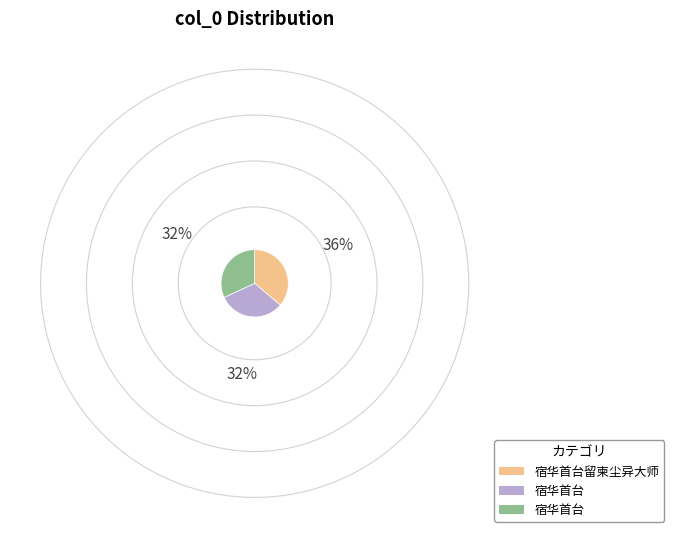

Is there a majority slice in this chart?

No